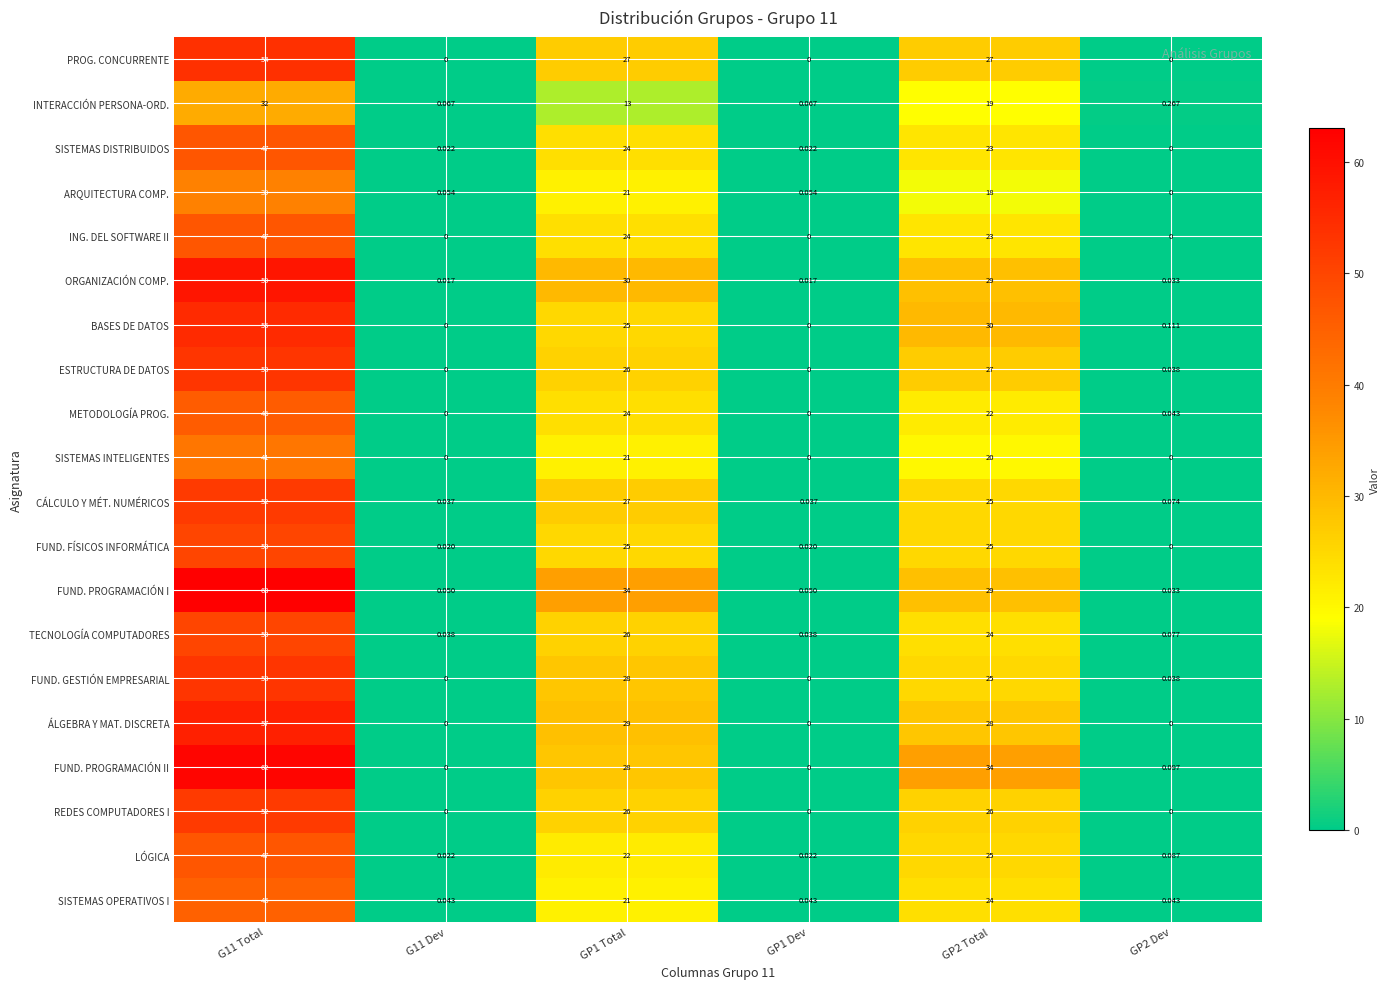

Which series has the widest spread of values?

FUND. PROGRAMACIÓN I